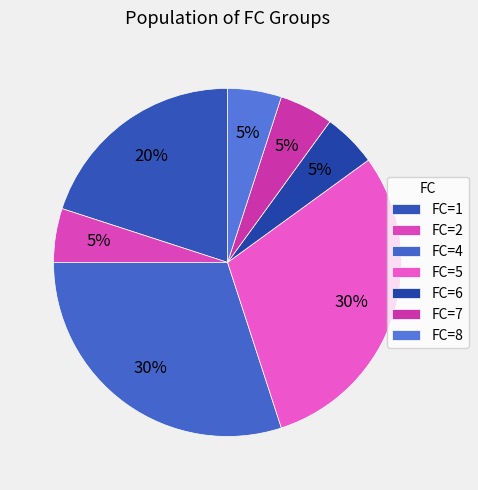

Between FC=5 and FC=2, which is larger?

FC=5